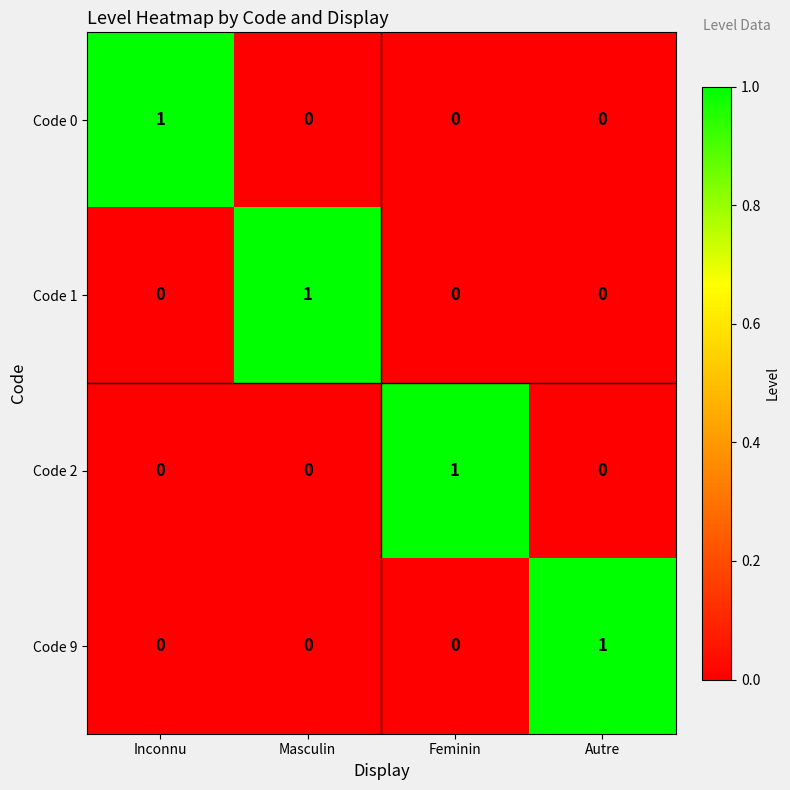

True or false: Code 1 has a value of 0 at Masculin.

False